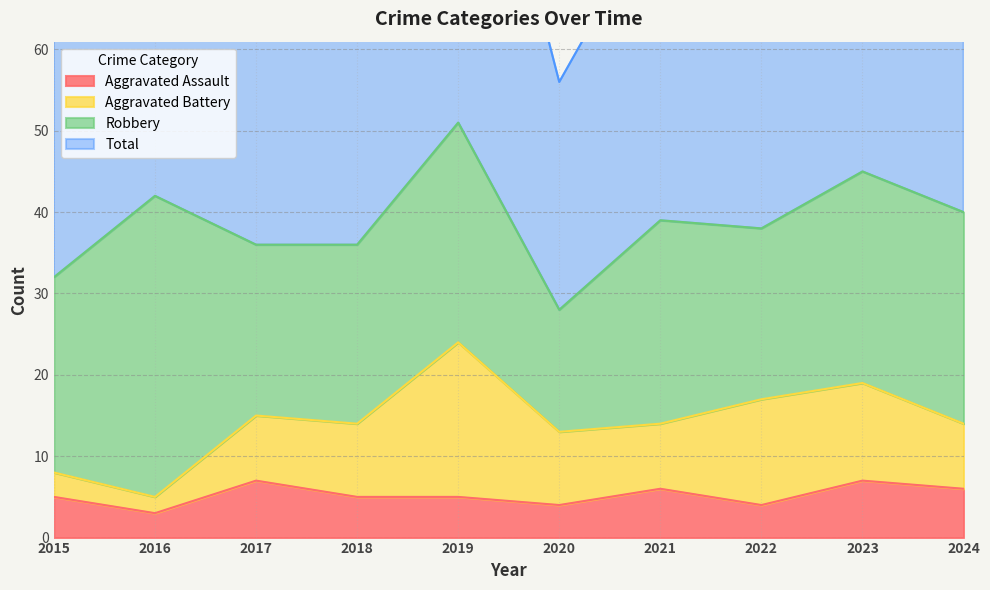

Where is Aggravated Assault nearest to the value 5?

2015